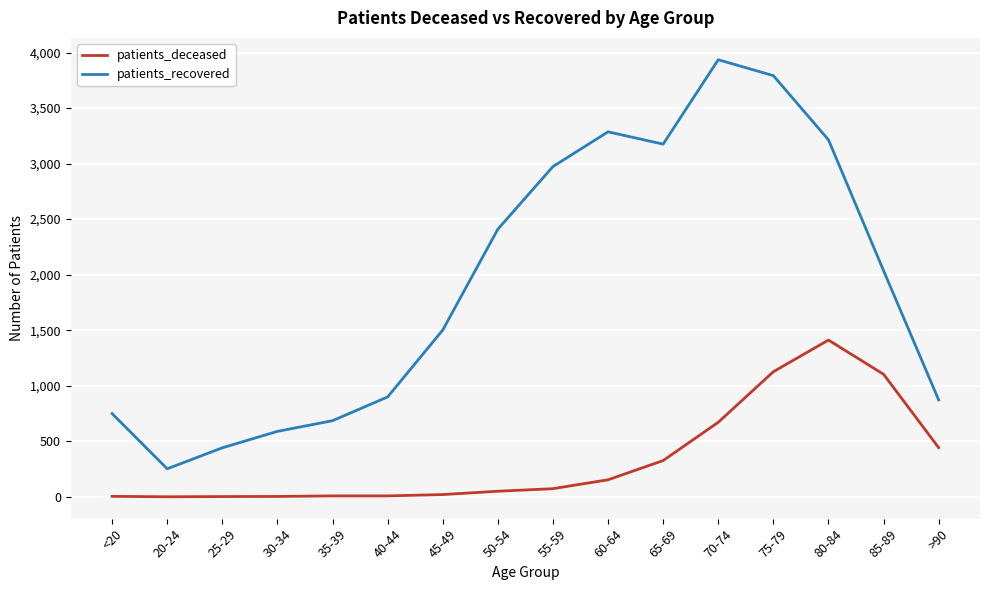

Is it true that patients_recovered equals 3792 at 75-79?

True